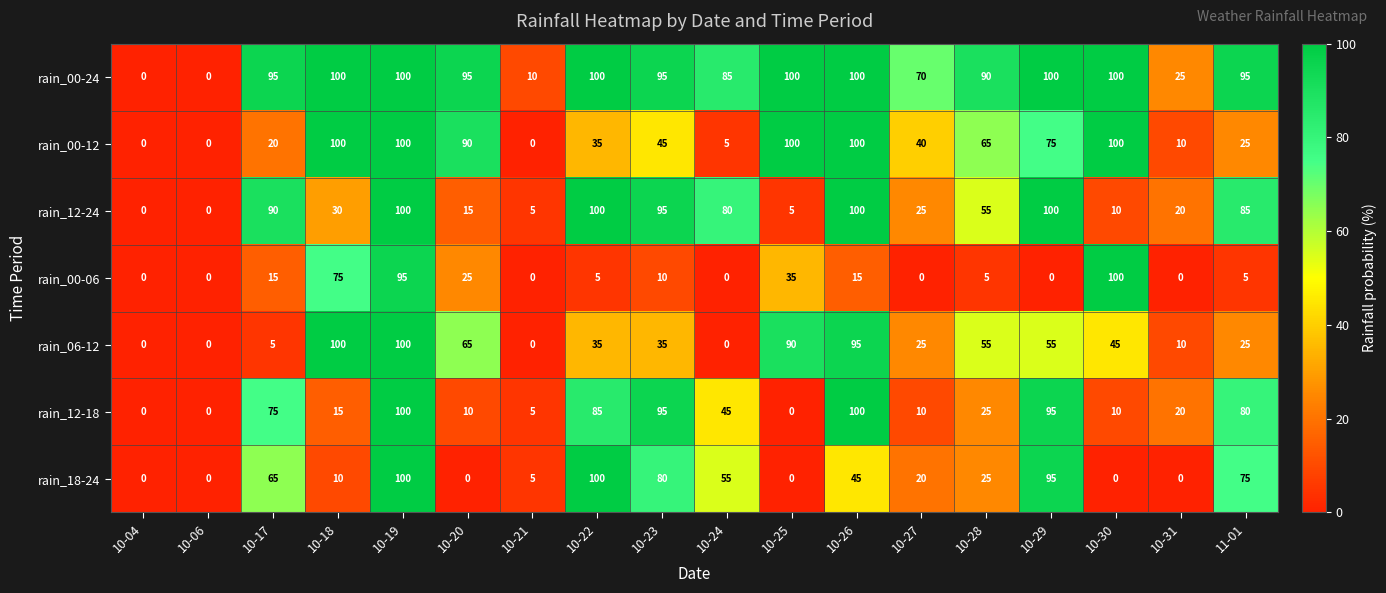

What value does the rain_00-12 series have at 10-31?

10